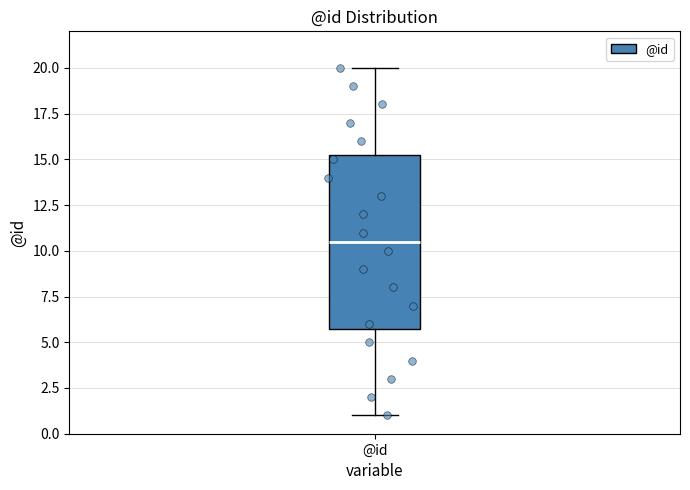

Where is the upper edge of the box for @id on the y-axis? The values are not printed on the chart, so give them approximately, as read against the axis.

15.5